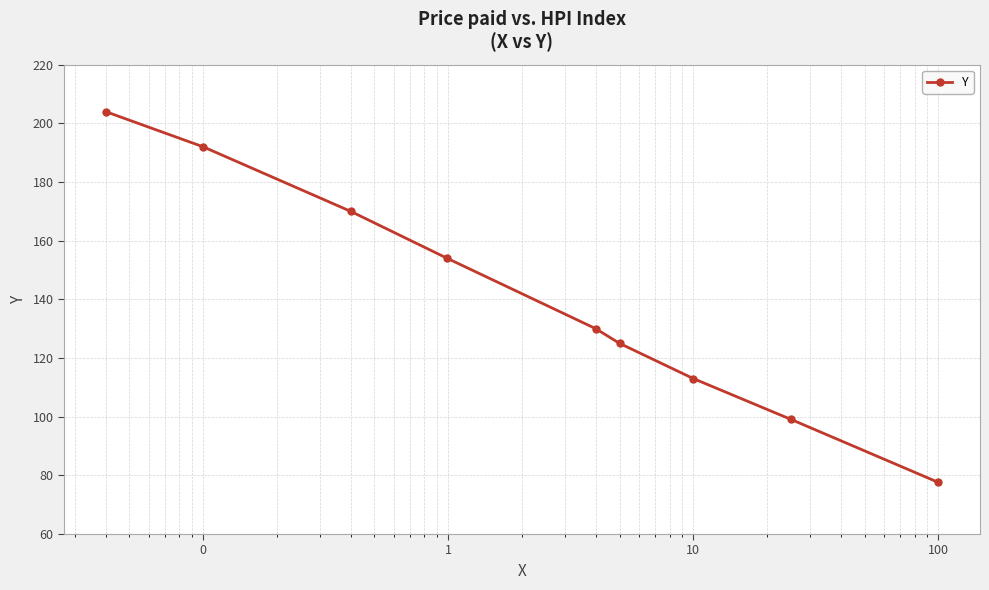

What is the value of the 7th point from the left?

113.0